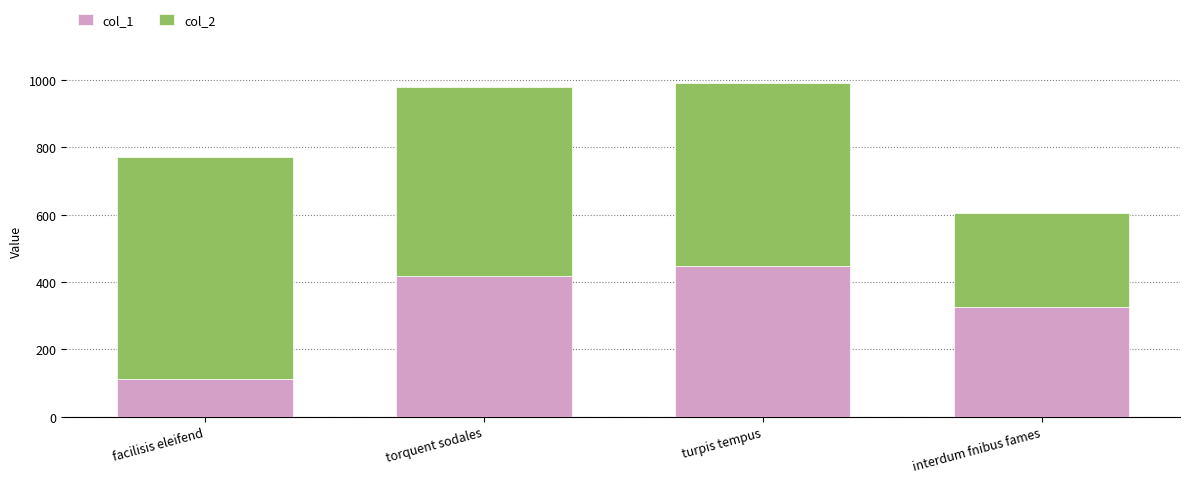

What is the maximum value for col_1?

446.5